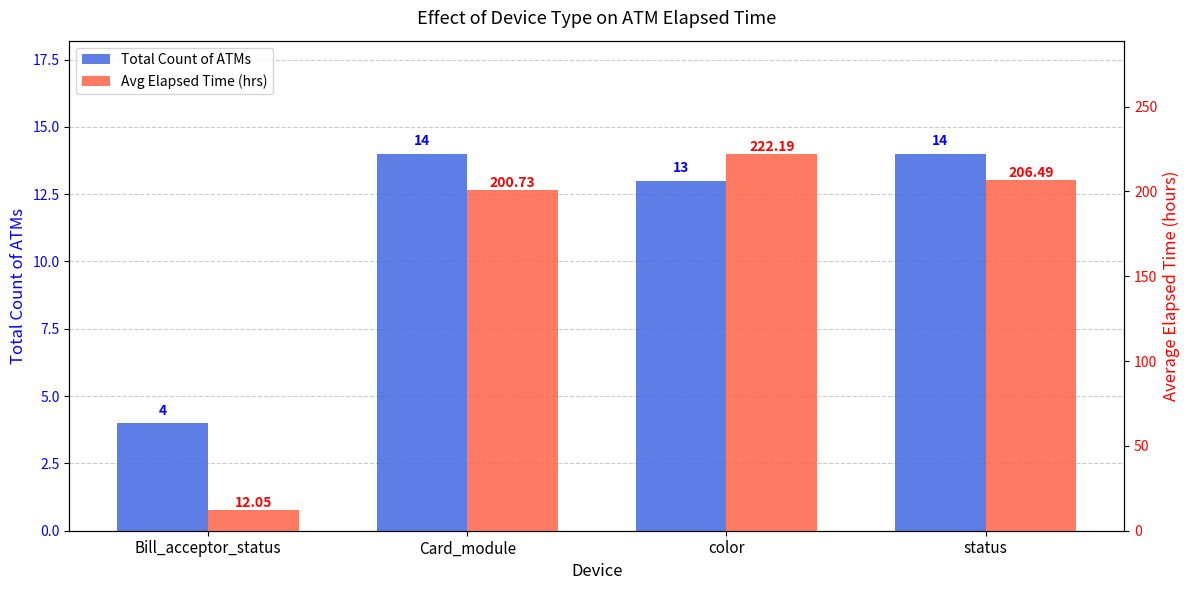

At which category is the sum across all series the highest?

color